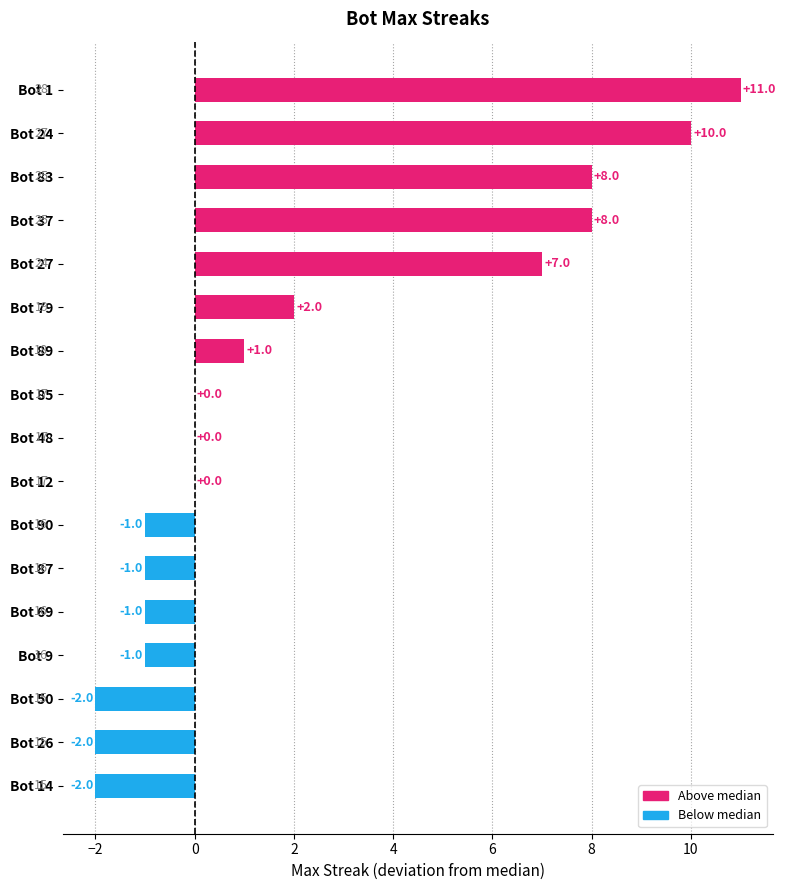

Which category has the highest value across all series?

Bot 1